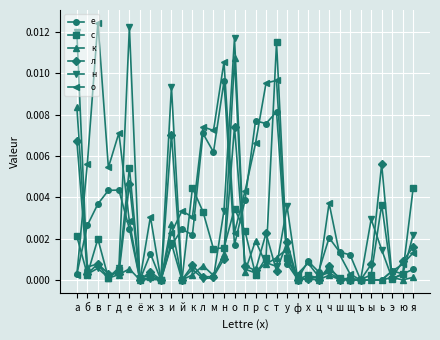

Between ы and ь, which series saw the biggest shift?

л